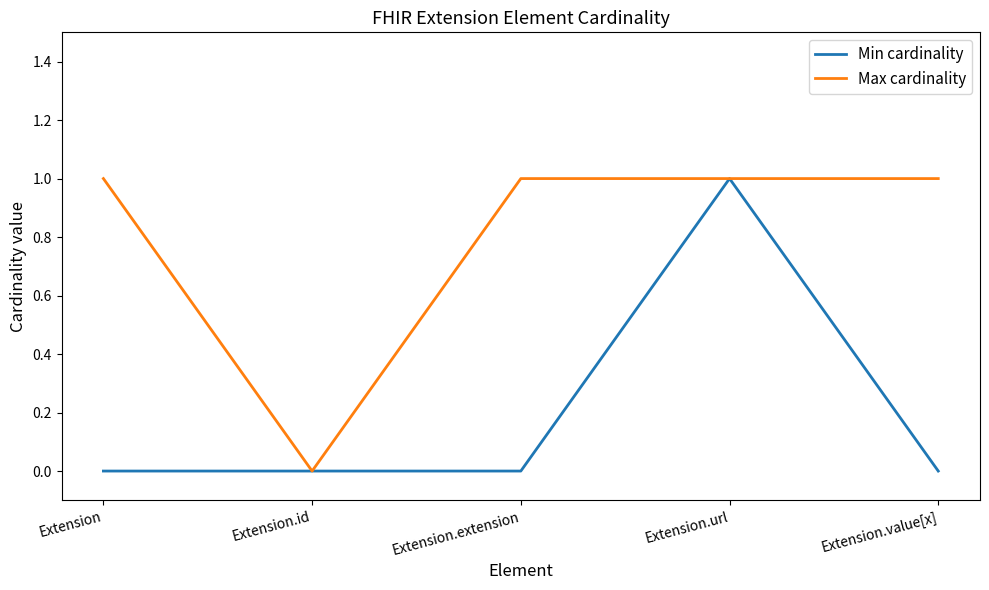

At which label does Min cardinality reach its peak?

Extension.url